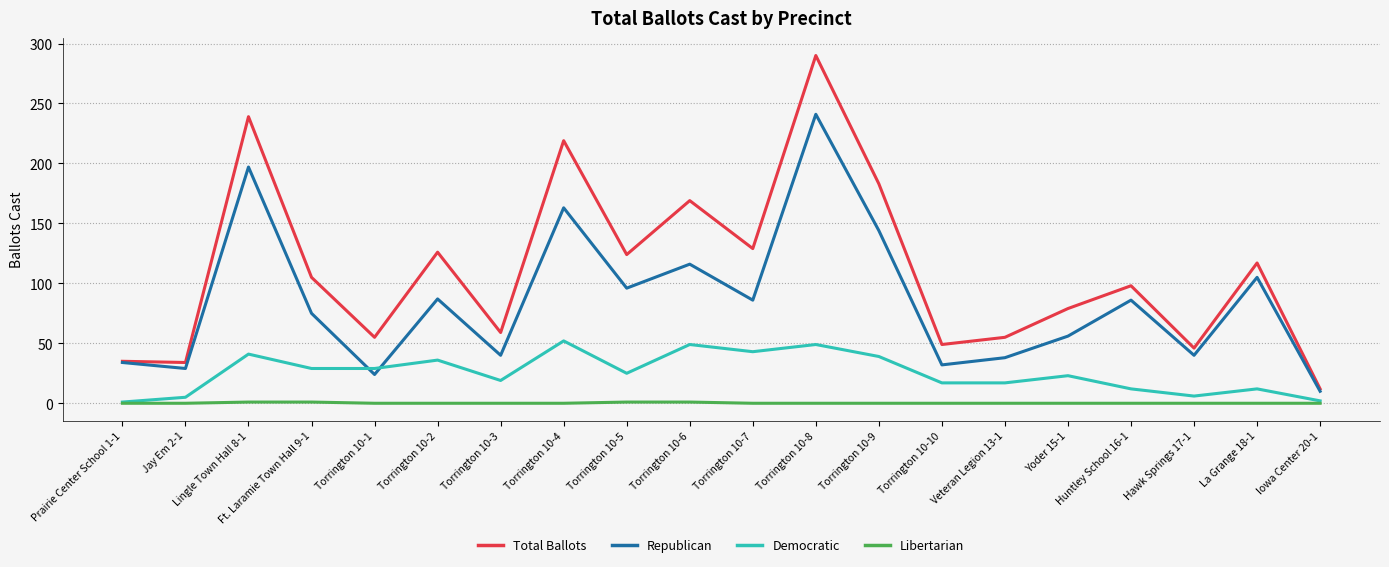

True or false: Libertarian and Total Ballots cross at least once.

False